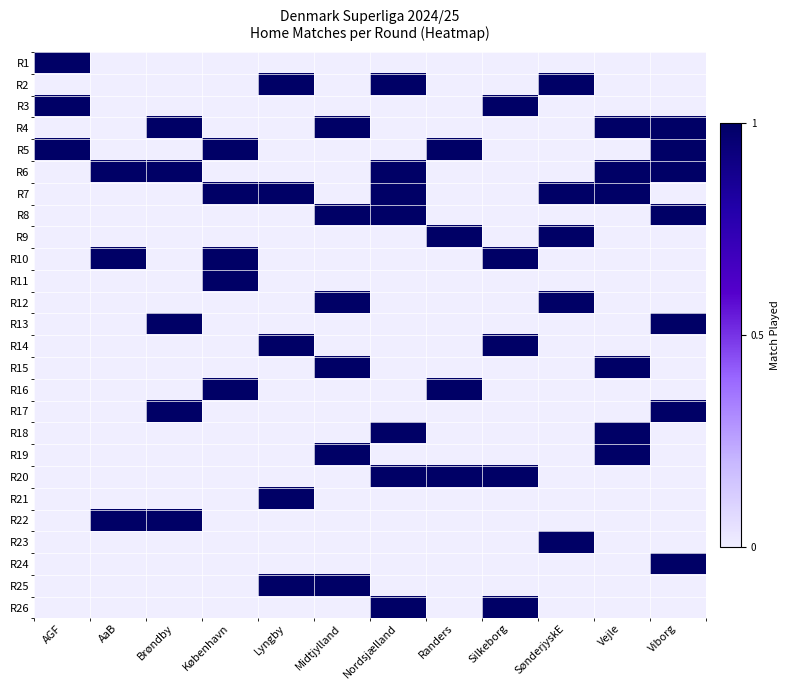

Reading left to right, what are all the values shown in this chart?

R1: AGF=1	AaB=0	Brøndby=0	København=0	Lyngby=0	Midtjylland=0	Nordsjælland=0	Randers=0	Silkeborg=0	SønderjyskE=0	Vejle=0	Viborg=0
R2: AGF=0	AaB=0	Brøndby=0	København=0	Lyngby=1	Midtjylland=0	Nordsjælland=1	Randers=0	Silkeborg=0	SønderjyskE=1	Vejle=0	Viborg=0
R3: AGF=1	AaB=0	Brøndby=0	København=0	Lyngby=0	Midtjylland=0	Nordsjælland=0	Randers=0	Silkeborg=1	SønderjyskE=0	Vejle=0	Viborg=0
R4: AGF=0	AaB=0	Brøndby=1	København=0	Lyngby=0	Midtjylland=1	Nordsjælland=0	Randers=0	Silkeborg=0	SønderjyskE=0	Vejle=1	Viborg=1
R5: AGF=1	AaB=0	Brøndby=0	København=1	Lyngby=0	Midtjylland=0	Nordsjælland=0	Randers=1	Silkeborg=0	SønderjyskE=0	Vejle=0	Viborg=1
R6: AGF=0	AaB=1	Brøndby=1	København=0	Lyngby=0	Midtjylland=0	Nordsjælland=1	Randers=0	Silkeborg=0	SønderjyskE=0	Vejle=1	Viborg=1
R7: AGF=0	AaB=0	Brøndby=0	København=1	Lyngby=1	Midtjylland=0	Nordsjælland=1	Randers=0	Silkeborg=0	SønderjyskE=1	Vejle=1	Viborg=0
R8: AGF=0	AaB=0	Brøndby=0	København=0	Lyngby=0	Midtjylland=1	Nordsjælland=1	Randers=0	Silkeborg=0	SønderjyskE=0	Vejle=0	Viborg=1
R9: AGF=0	AaB=0	Brøndby=0	København=0	Lyngby=0	Midtjylland=0	Nordsjælland=0	Randers=1	Silkeborg=0	SønderjyskE=1	Vejle=0	Viborg=0
R10: AGF=0	AaB=1	Brøndby=0	København=1	Lyngby=0	Midtjylland=0	Nordsjælland=0	Randers=0	Silkeborg=1	SønderjyskE=0	Vejle=0	Viborg=0
R11: AGF=0	AaB=0	Brøndby=0	København=1	Lyngby=0	Midtjylland=0	Nordsjælland=0	Randers=0	Silkeborg=0	SønderjyskE=0	Vejle=0	Viborg=0
R12: AGF=0	AaB=0	Brøndby=0	København=0	Lyngby=0	Midtjylland=1	Nordsjælland=0	Randers=0	Silkeborg=0	SønderjyskE=1	Vejle=0	Viborg=0
R13: AGF=0	AaB=0	Brøndby=1	København=0	Lyngby=0	Midtjylland=0	Nordsjælland=0	Randers=0	Silkeborg=0	SønderjyskE=0	Vejle=0	Viborg=1
R14: AGF=0	AaB=0	Brøndby=0	København=0	Lyngby=1	Midtjylland=0	Nordsjælland=0	Randers=0	Silkeborg=1	SønderjyskE=0	Vejle=0	Viborg=0
R15: AGF=0	AaB=0	Brøndby=0	København=0	Lyngby=0	Midtjylland=1	Nordsjælland=0	Randers=0	Silkeborg=0	SønderjyskE=0	Vejle=1	Viborg=0
R16: AGF=0	AaB=0	Brøndby=0	København=1	Lyngby=0	Midtjylland=0	Nordsjælland=0	Randers=1	Silkeborg=0	SønderjyskE=0	Vejle=0	Viborg=0
R17: AGF=0	AaB=0	Brøndby=1	København=0	Lyngby=0	Midtjylland=0	Nordsjælland=0	Randers=0	Silkeborg=0	SønderjyskE=0	Vejle=0	Viborg=1
R18: AGF=0	AaB=0	Brøndby=0	København=0	Lyngby=0	Midtjylland=0	Nordsjælland=1	Randers=0	Silkeborg=0	SønderjyskE=0	Vejle=1	Viborg=0
R19: AGF=0	AaB=0	Brøndby=0	København=0	Lyngby=0	Midtjylland=1	Nordsjælland=0	Randers=0	Silkeborg=0	SønderjyskE=0	Vejle=1	Viborg=0
R20: AGF=0	AaB=0	Brøndby=0	København=0	Lyngby=0	Midtjylland=0	Nordsjælland=1	Randers=1	Silkeborg=1	SønderjyskE=0	Vejle=0	Viborg=0
R21: AGF=0	AaB=0	Brøndby=0	København=0	Lyngby=1	Midtjylland=0	Nordsjælland=0	Randers=0	Silkeborg=0	SønderjyskE=0	Vejle=0	Viborg=0
R22: AGF=0	AaB=1	Brøndby=1	København=0	Lyngby=0	Midtjylland=0	Nordsjælland=0	Randers=0	Silkeborg=0	SønderjyskE=0	Vejle=0	Viborg=0
R23: AGF=0	AaB=0	Brøndby=0	København=0	Lyngby=0	Midtjylland=0	Nordsjælland=0	Randers=0	Silkeborg=0	SønderjyskE=1	Vejle=0	Viborg=0
R24: AGF=0	AaB=0	Brøndby=0	København=0	Lyngby=0	Midtjylland=0	Nordsjælland=0	Randers=0	Silkeborg=0	SønderjyskE=0	Vejle=0	Viborg=1
R25: AGF=0	AaB=0	Brøndby=0	København=0	Lyngby=1	Midtjylland=1	Nordsjælland=0	Randers=0	Silkeborg=0	SønderjyskE=0	Vejle=0	Viborg=0
R26: AGF=0	AaB=0	Brøndby=0	København=0	Lyngby=0	Midtjylland=0	Nordsjælland=1	Randers=0	Silkeborg=1	SønderjyskE=0	Vejle=0	Viborg=0